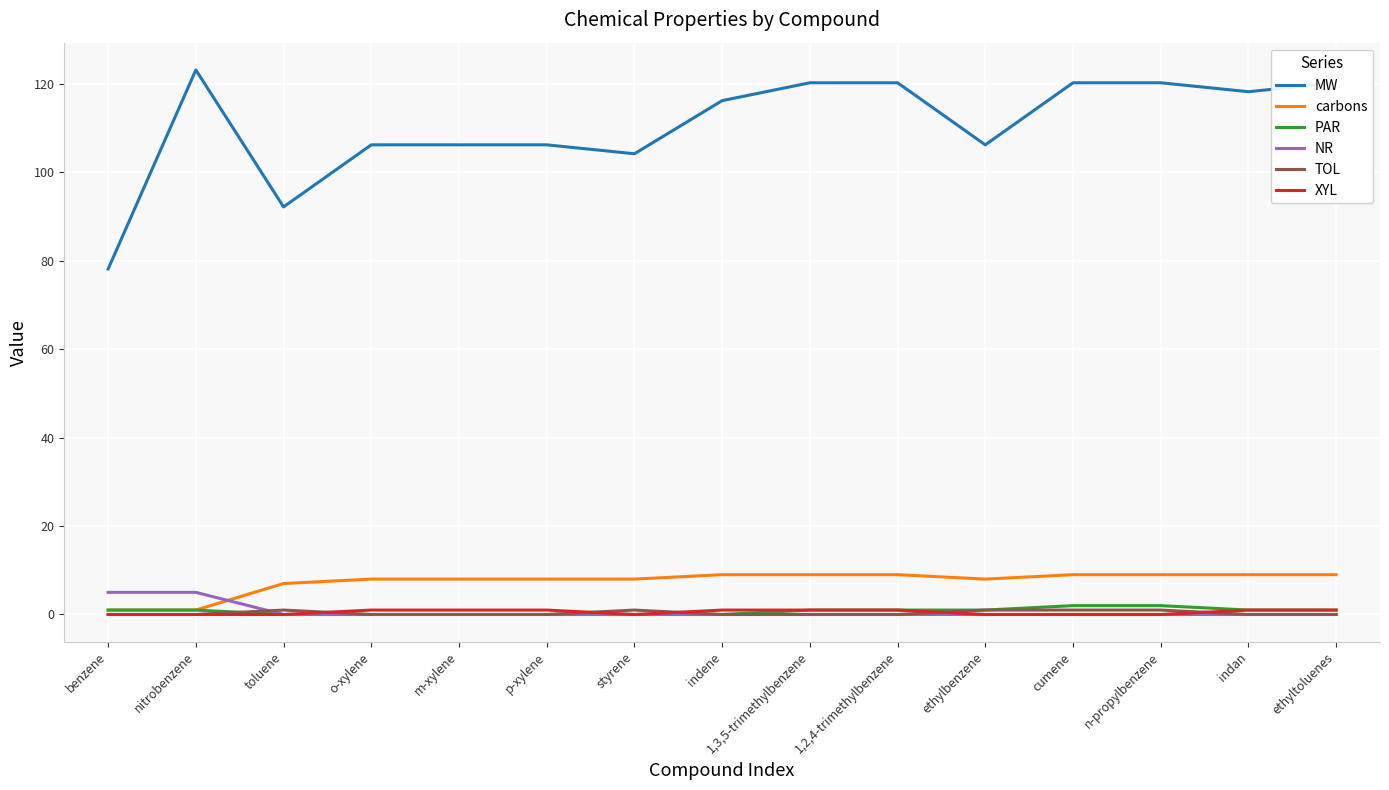

At which label is MW closest to 100?

styrene